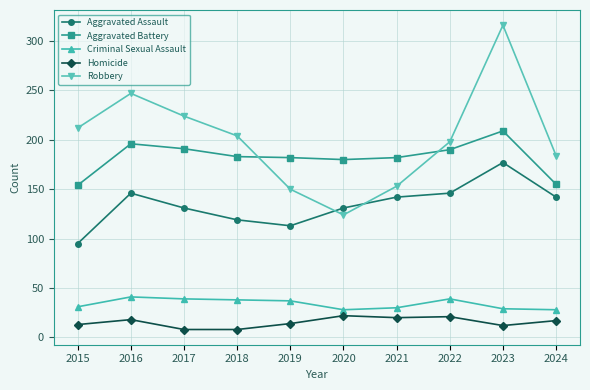

True or false: Criminal Sexual Assault has a value of 23 at 2016.

False